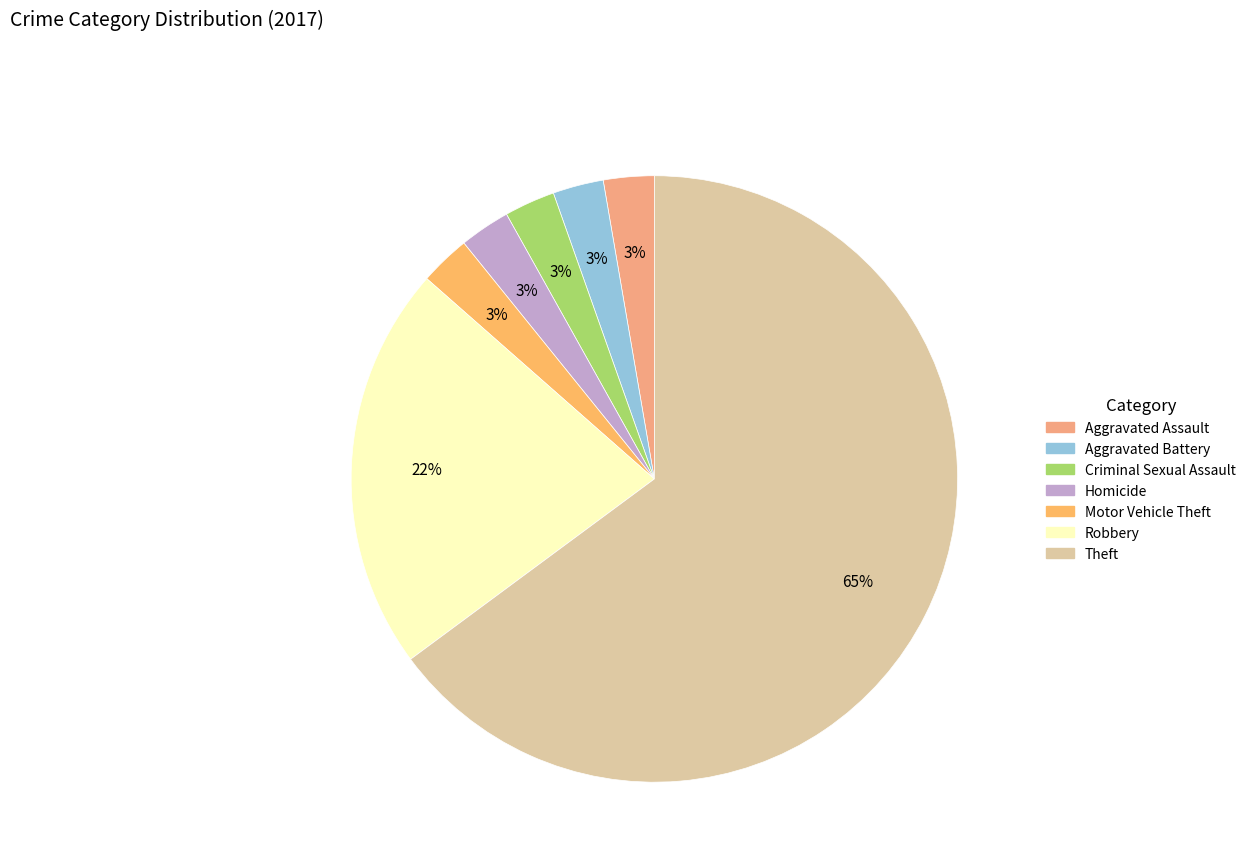

Do Aggravated Assault and Aggravated Battery together represent more than half of the pie?

No